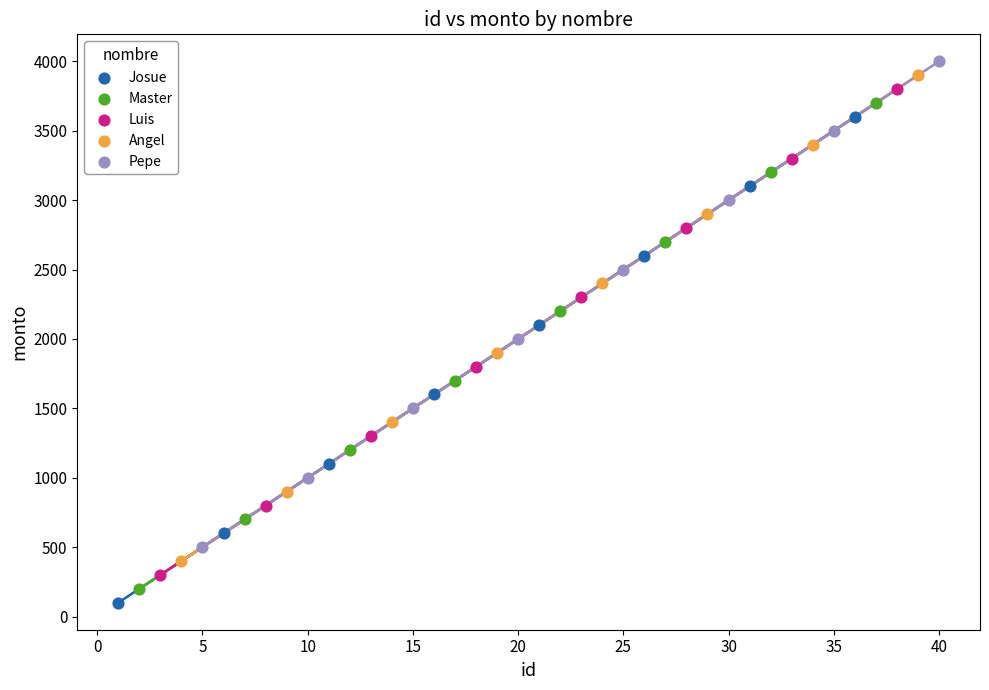

What are all the series names shown in the legend?

Josue, Master, Luis, Angel, Pepe